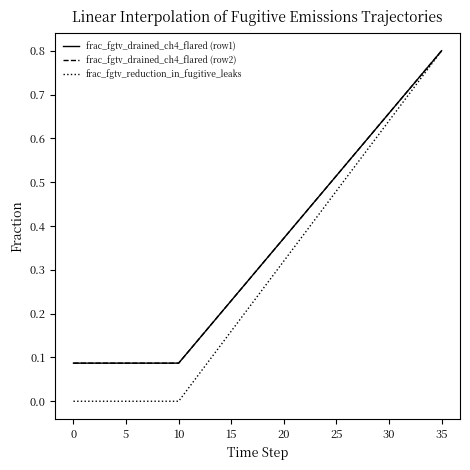

Does the chart have visible grid lines?

No